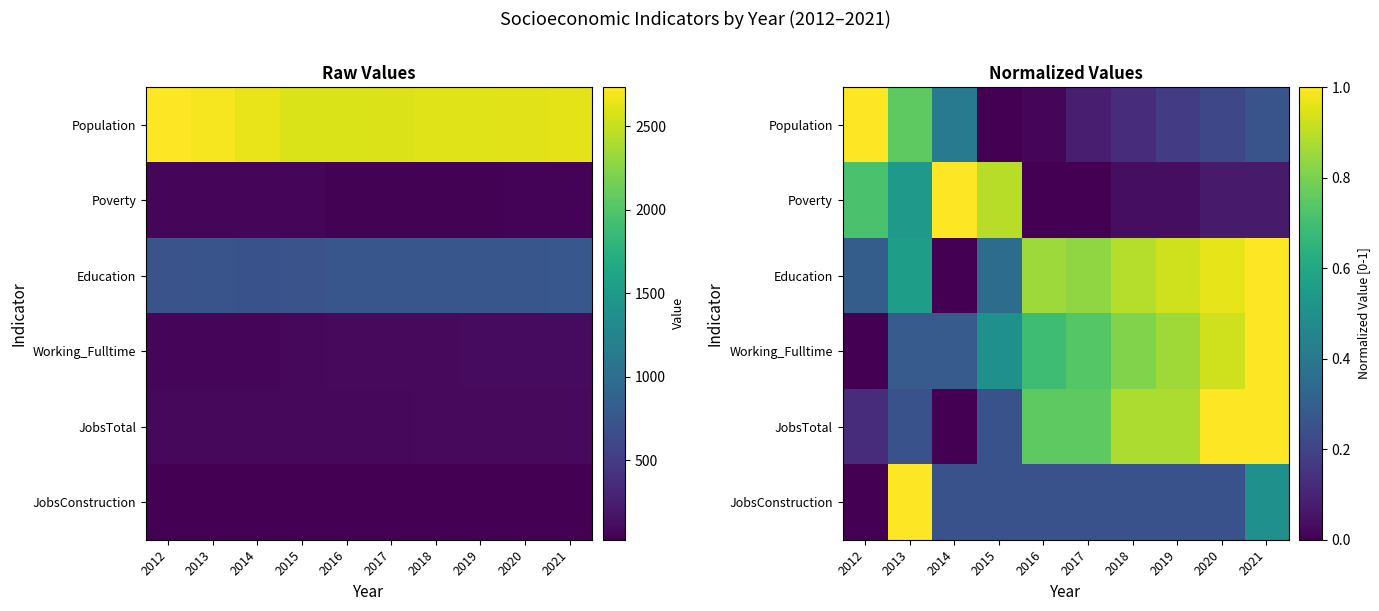

At which category is the sum across all series the highest?

2021